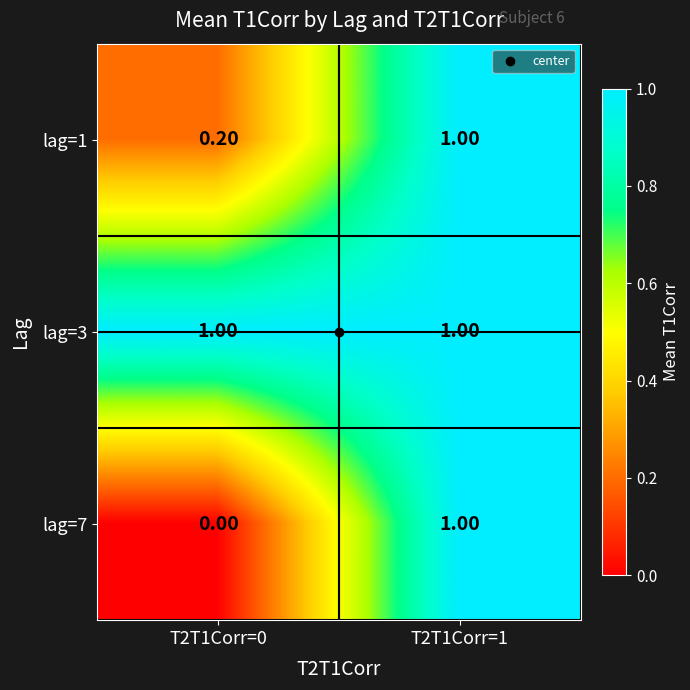

Between T2T1Corr=0 and T2T1Corr=1, which series saw the biggest shift?

lag=7